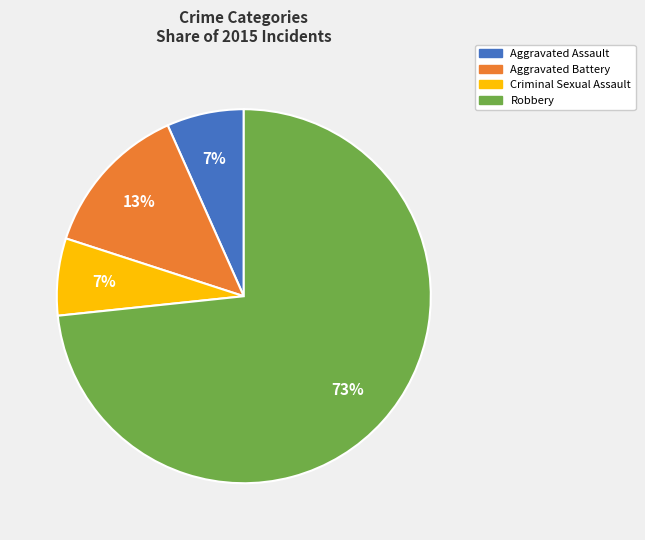

Which category has the biggest portion of the pie?

Robbery